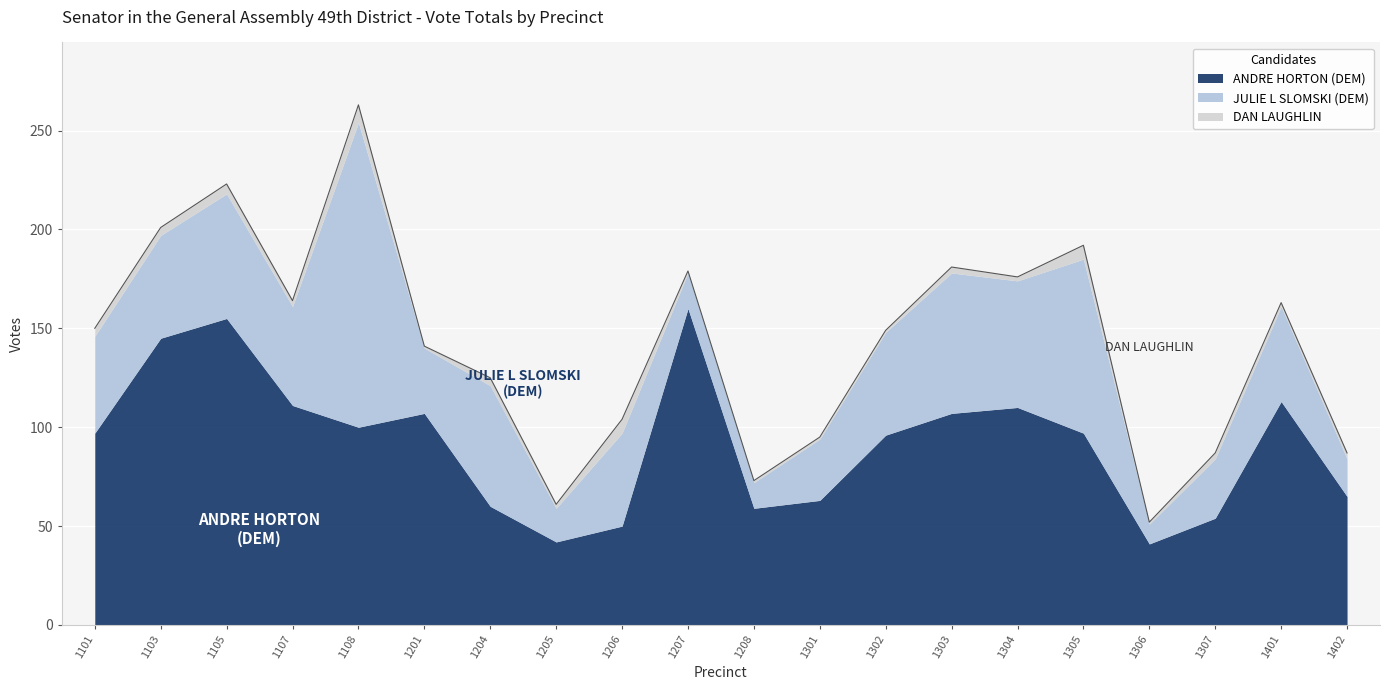

What is the sum of the DAN LAUGHLIN values at 1401 and 1206?

9